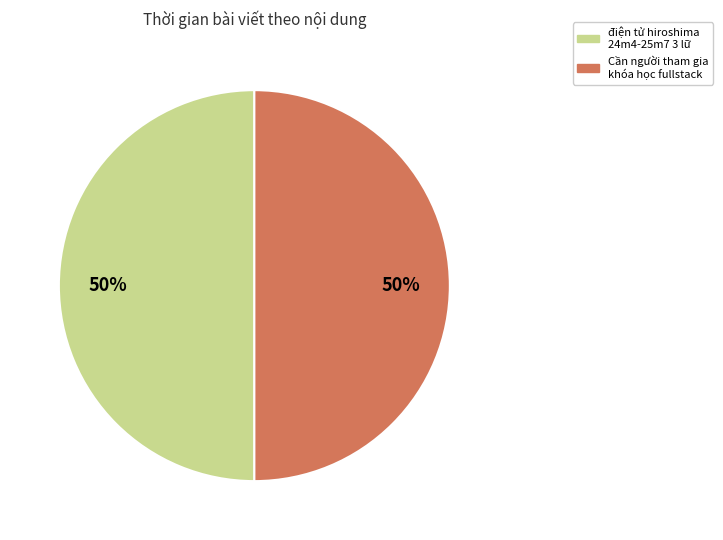

Combined, do điện tử hiroshima 24m4-25m7 3 lữ and Cần người tham gia khóa học fullstack account for over 50%?

Yes